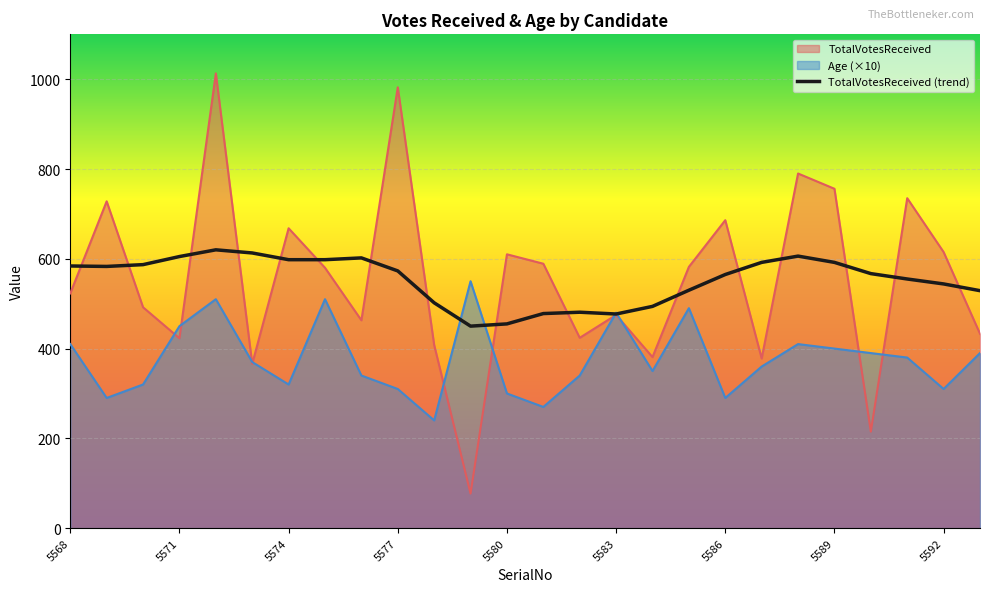

How many interior local valleys (lower than both neighbors) does the data have?

3